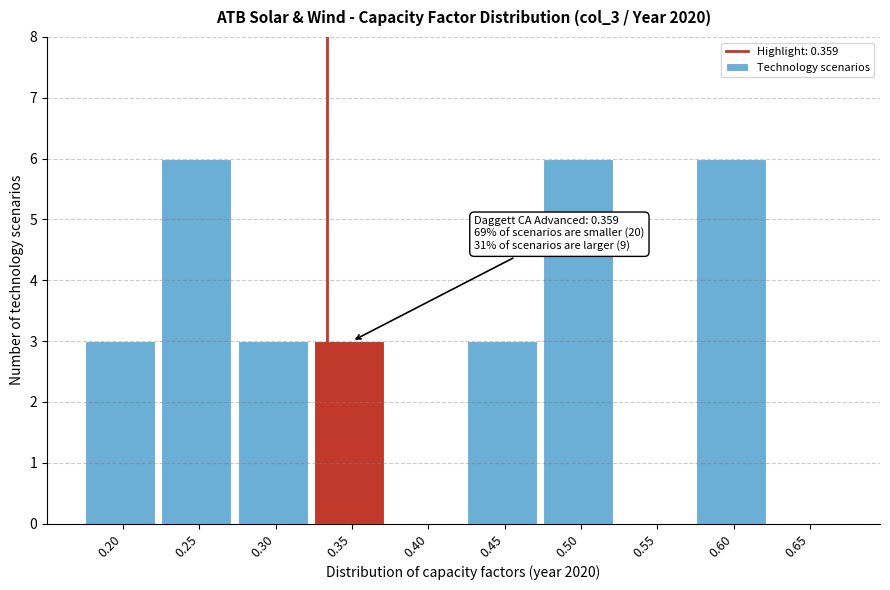

Reading left to right, transcribe all the data shown in this chart.

0.20=3	0.25=6	0.30=3	0.35=3	0.40=0	0.45=3	0.50=6	0.55=0	0.60=6	0.65=0